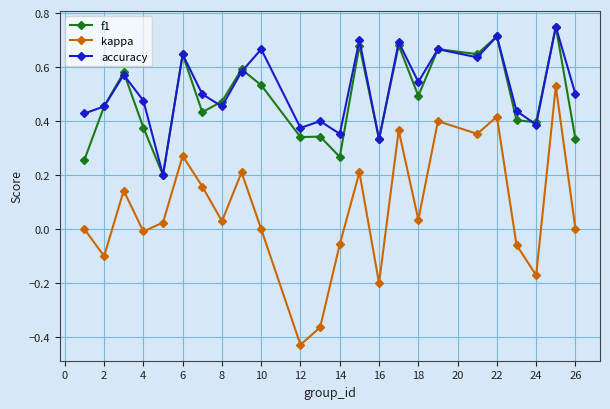

True or false: accuracy has more than 2 points higher than both neighbors.

True